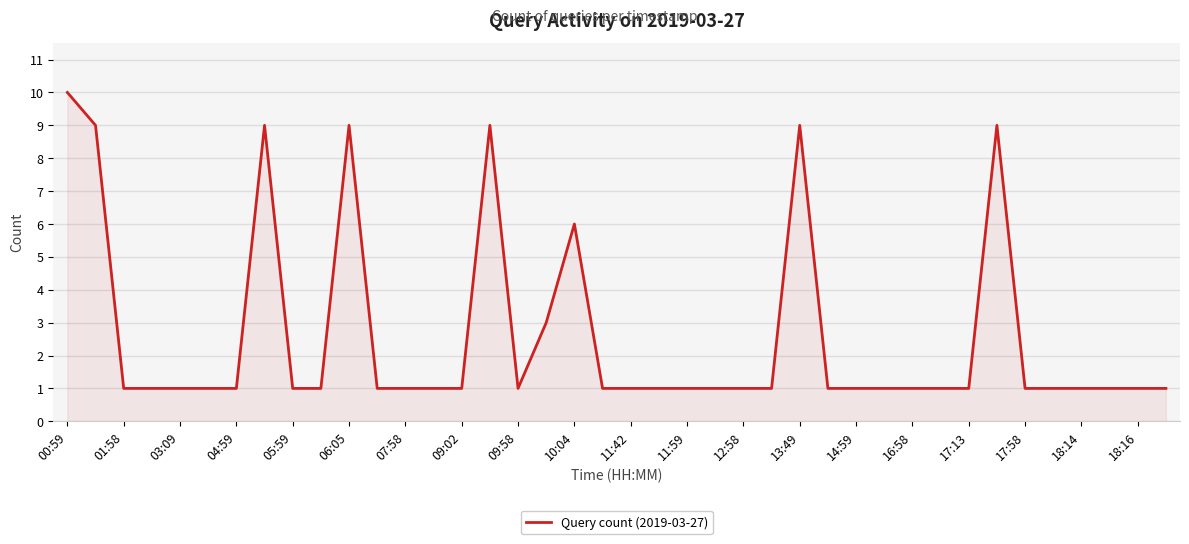

What is the maximum value shown in the chart?

10